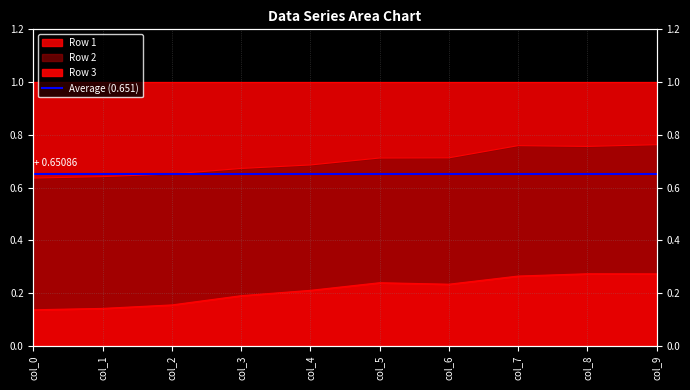

True or false: Row 3 has a value of 0.1 at col_1.

True